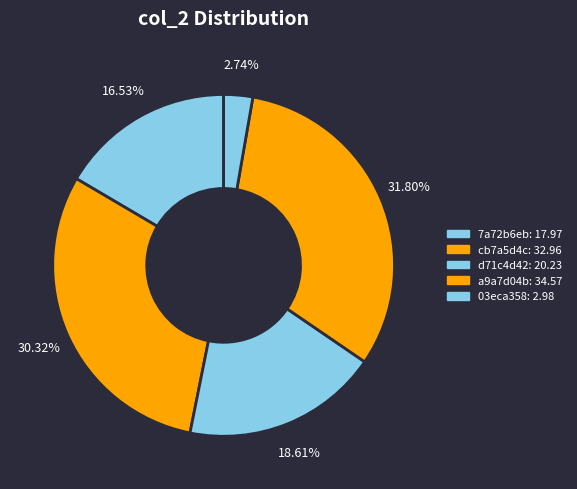

Does a9a7d04b represent more than half of the total?

No